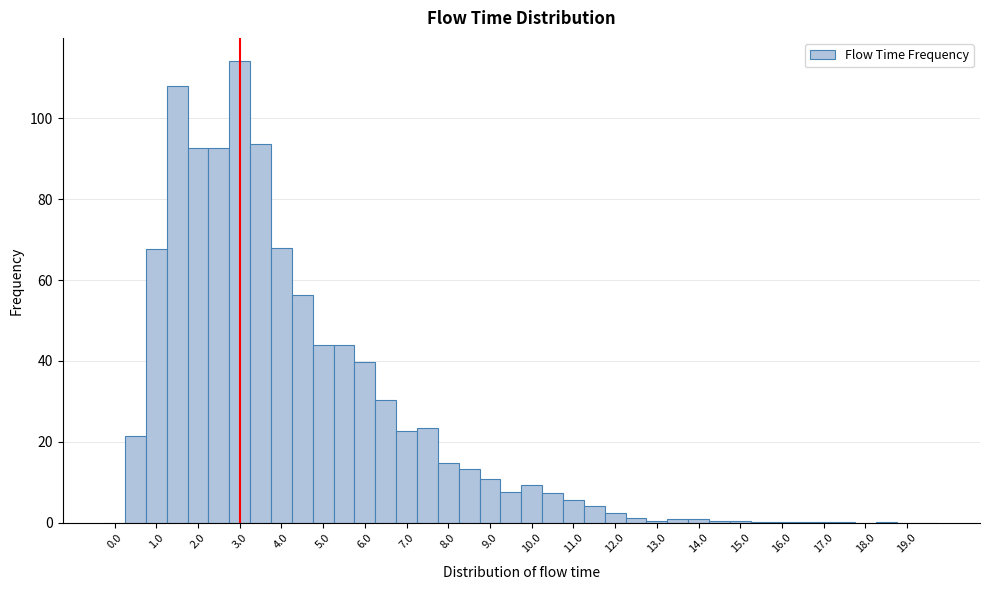

Which range on the x-axis has the tallest bar?

2.75 to 3.25